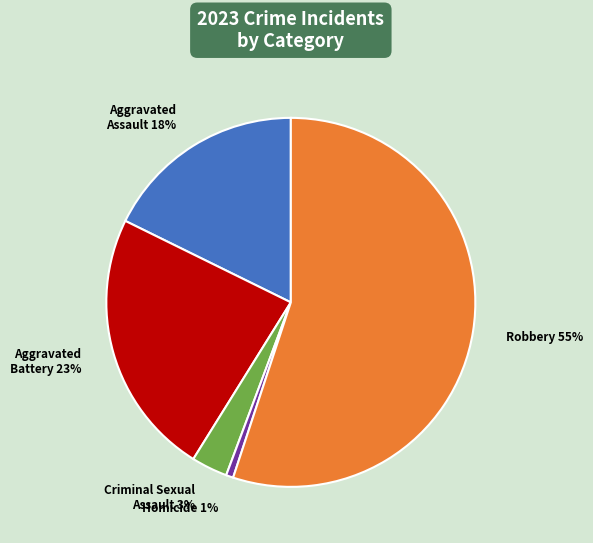

Combined, do Aggravated Assault and Homicide account for over 50%?

No